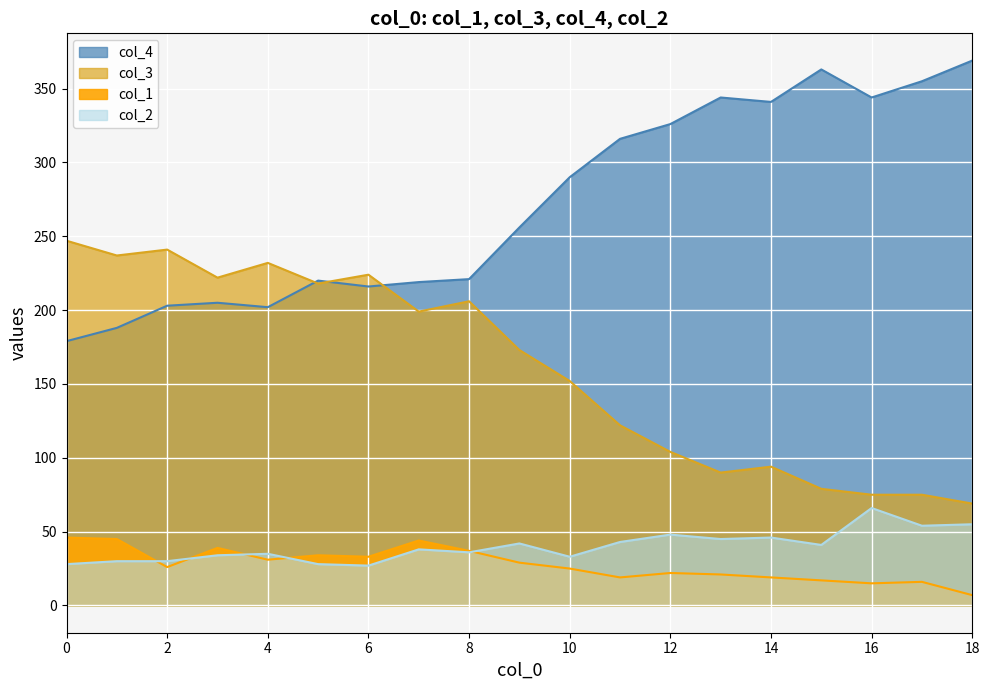

True or false: col_1 and col_3 intersect in this chart.

False